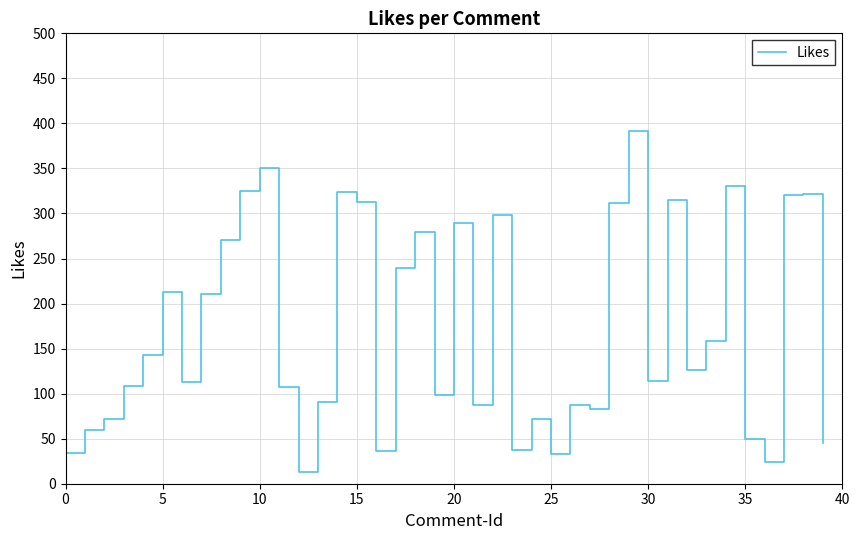

How many categories are shown in the chart?

40